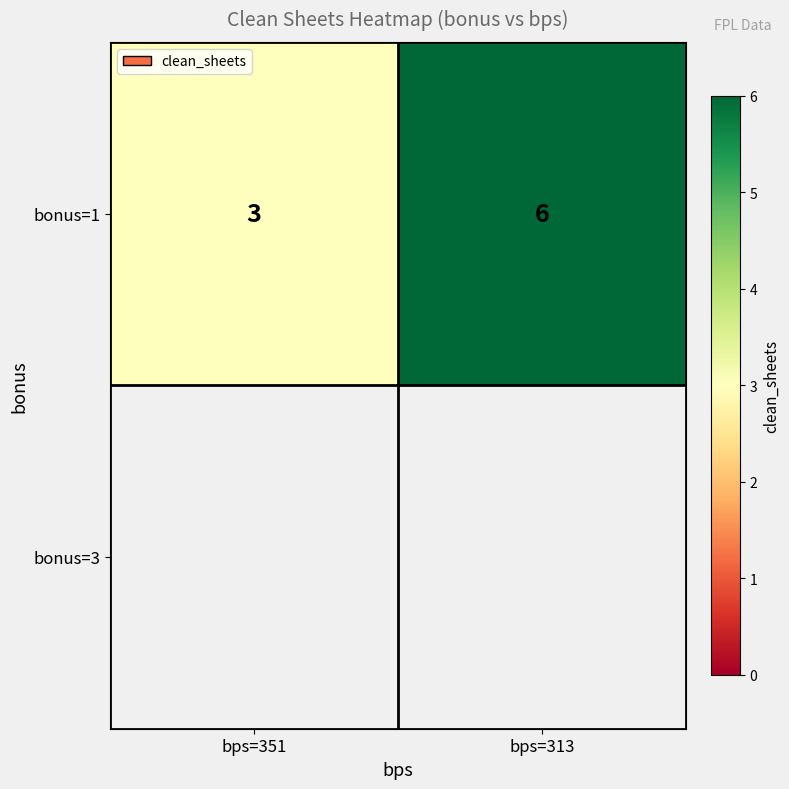

What value does the data have at bps=313?

6